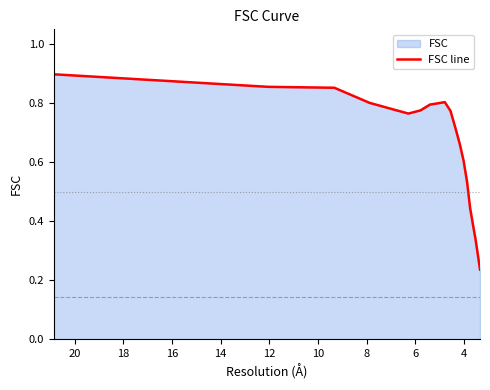

How many categories are shown in the chart?

20